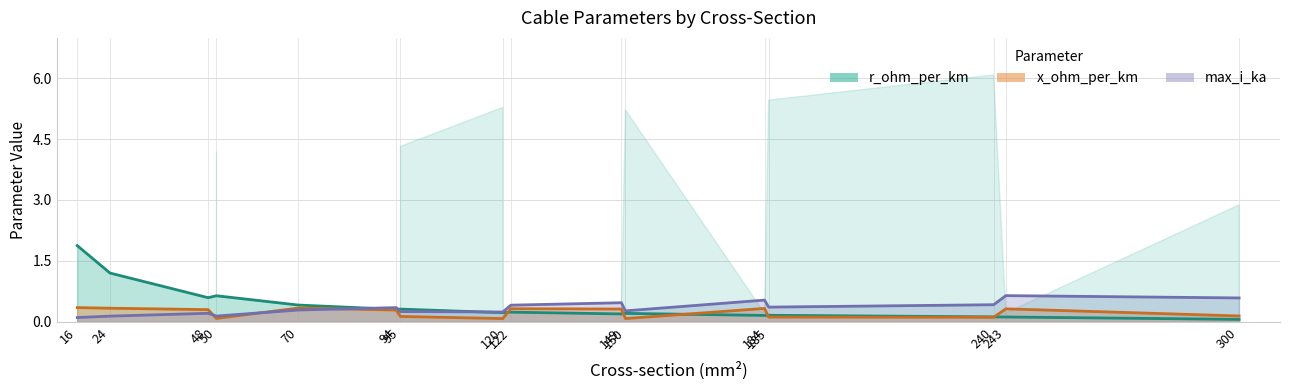

Is it true that x_ohm_per_km equals 0.3 at 184?

True